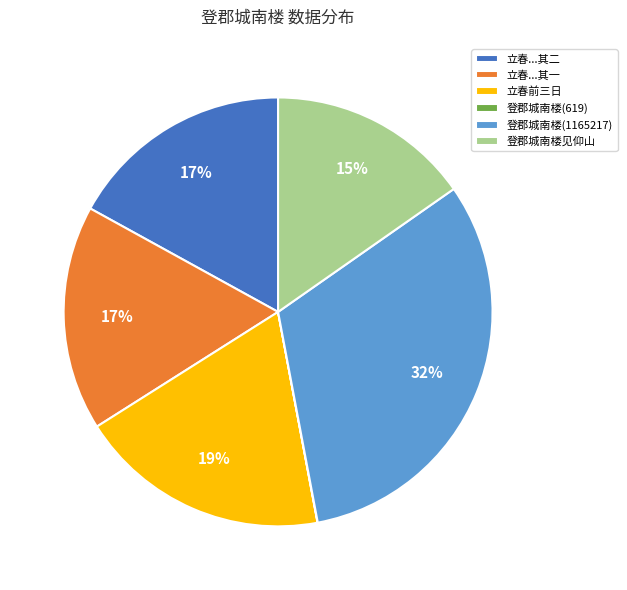

Is there a majority slice in this chart?

No